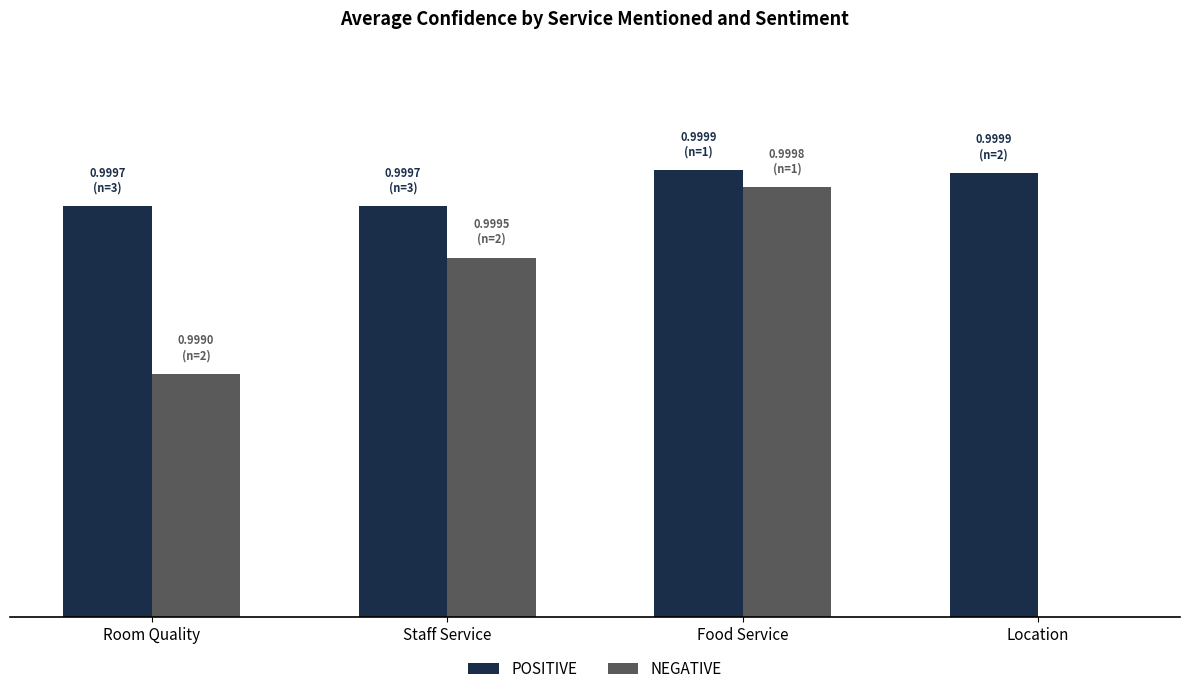

What is the label of the 2nd bar from the left?

Staff Service